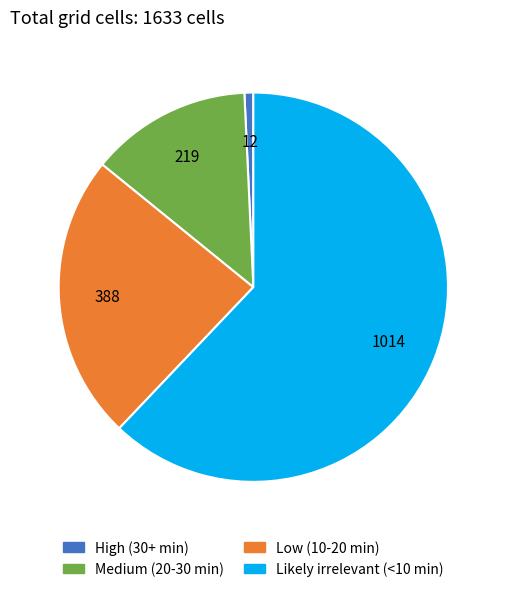

Count the number of slices in the pie.

4